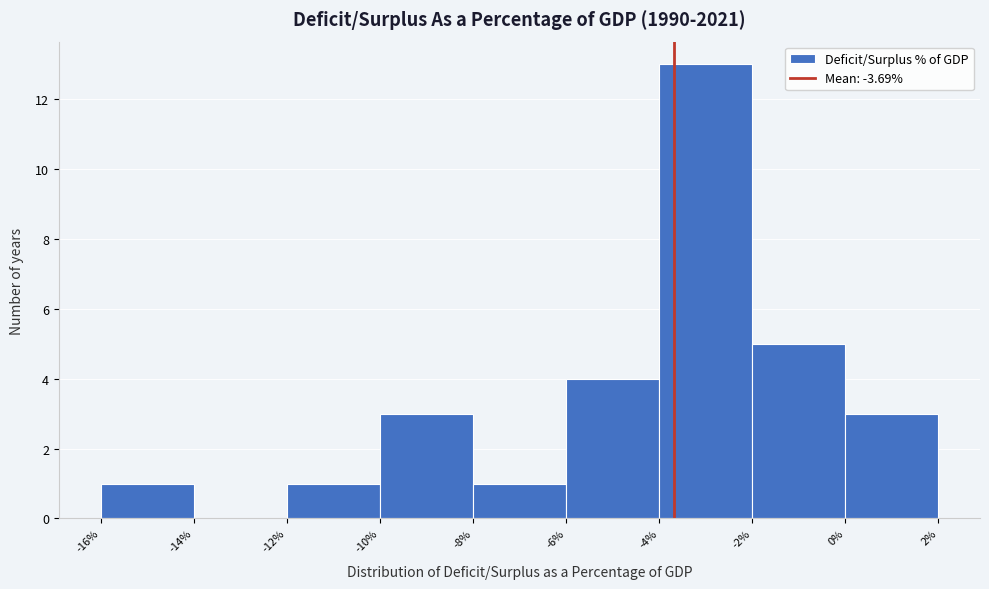

What is the height of the bar covering -2% to 0% on the x-axis? The values are not printed on the chart, so give them approximately, as read against the axis.

5